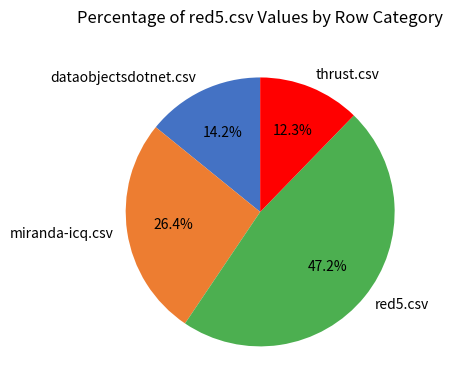

Count the number of slices in the pie.

4